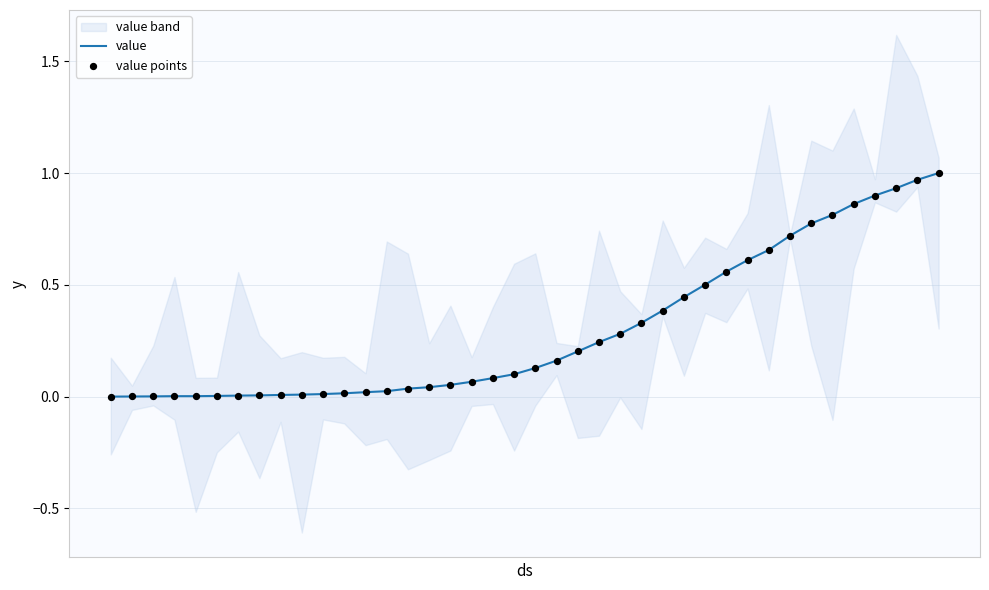

Is the value of value at 21 greater than the value of value points at 23?

No